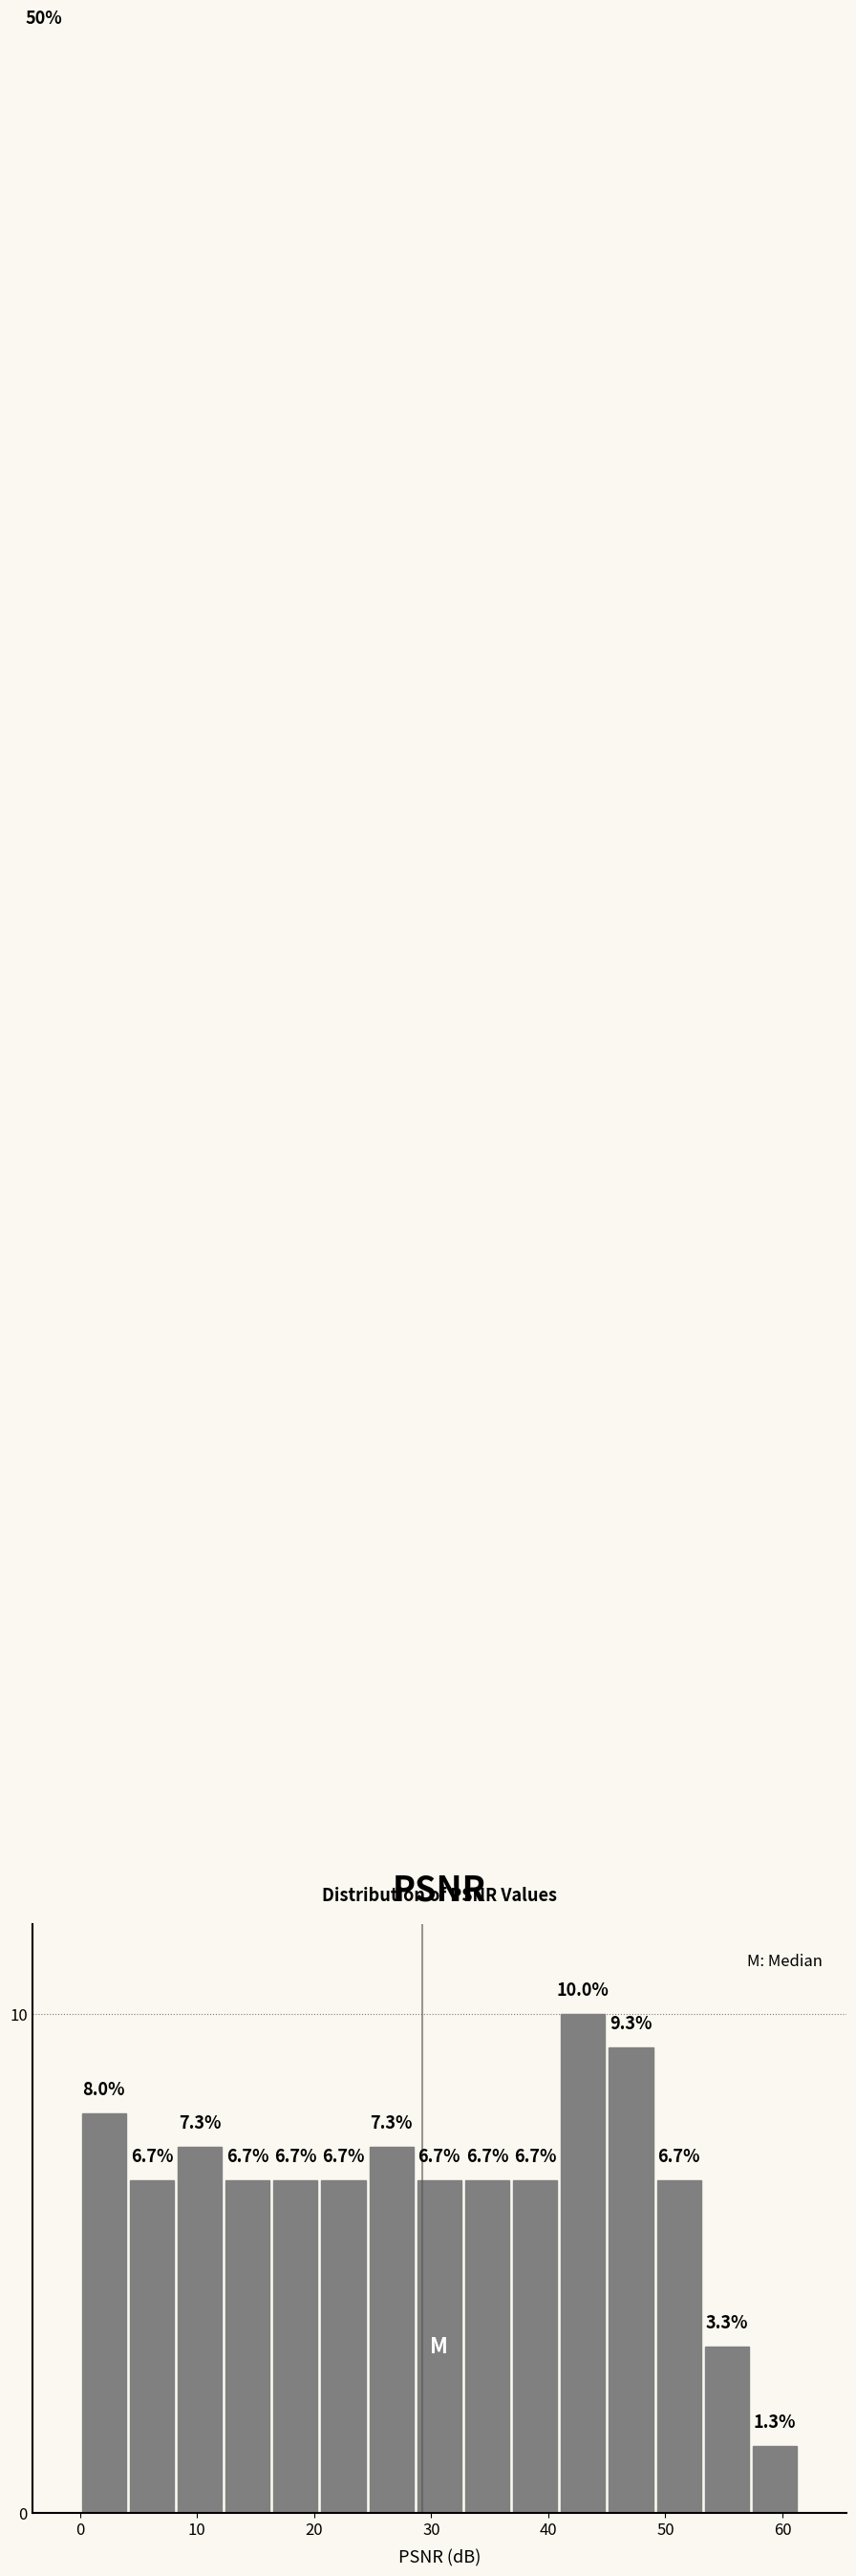

How tall is the bar that spans 0 to 4 on the x-axis? The bar edges are not printed on the chart, so give them approximately, as read against the axis.

8.0